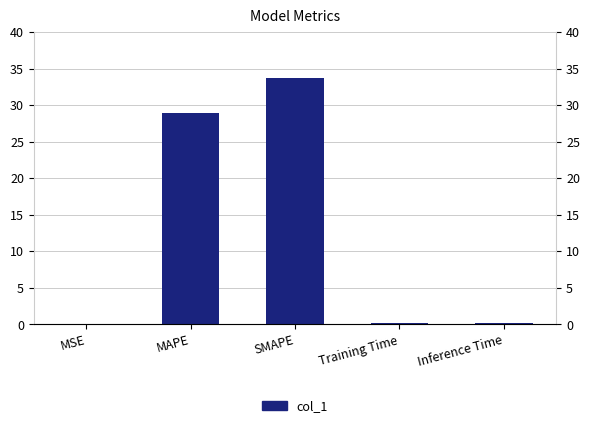

Reading left to right, list all the values displayed in this chart.

0.0	28.9	33.7	0.2	0.2